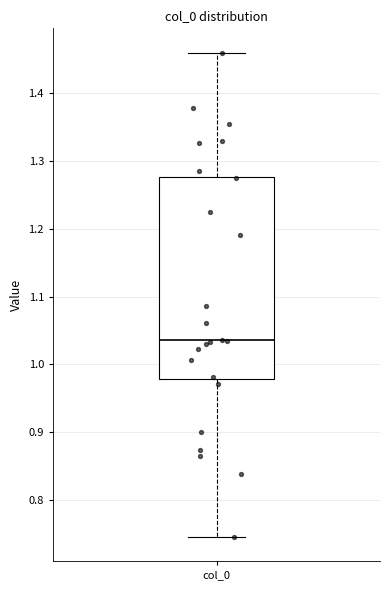

Read this box plot against the y-axis: the position of the median line, the range covered by the box, and the ends of both whiskers. The values are not printed on the chart, so give them approximately, as read against the axis.

median 1.04, box 0.98 to 1.28, whiskers 0.75 to 1.46